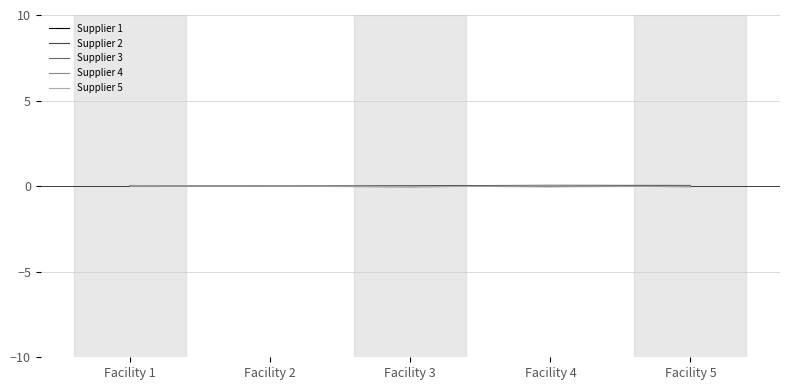

In Supplier 1, how many points are lower than both neighbors (excluding endpoints)?

1